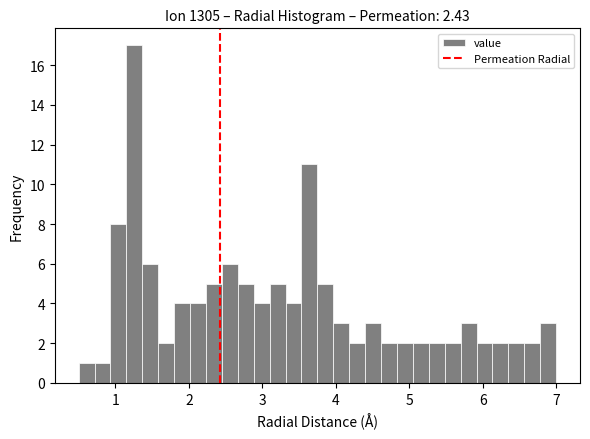

Around what value on the x-axis is the tallest bar? Give the approximate position of its centre, as read against the axis.

1.3